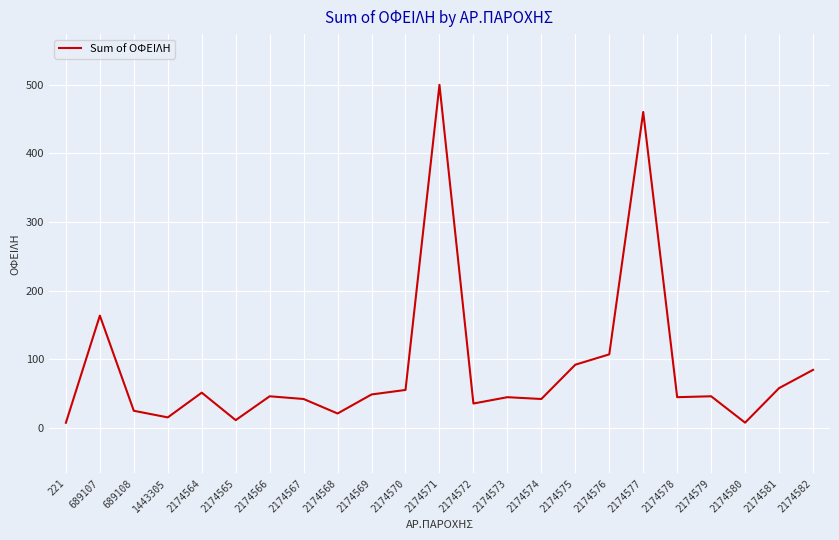

What is the smallest value displayed?

7.8